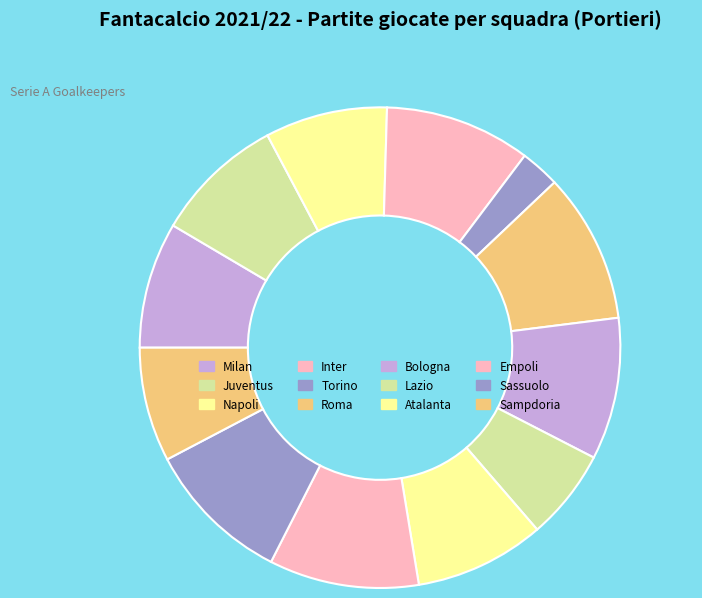

How many segments does this pie chart have?

12